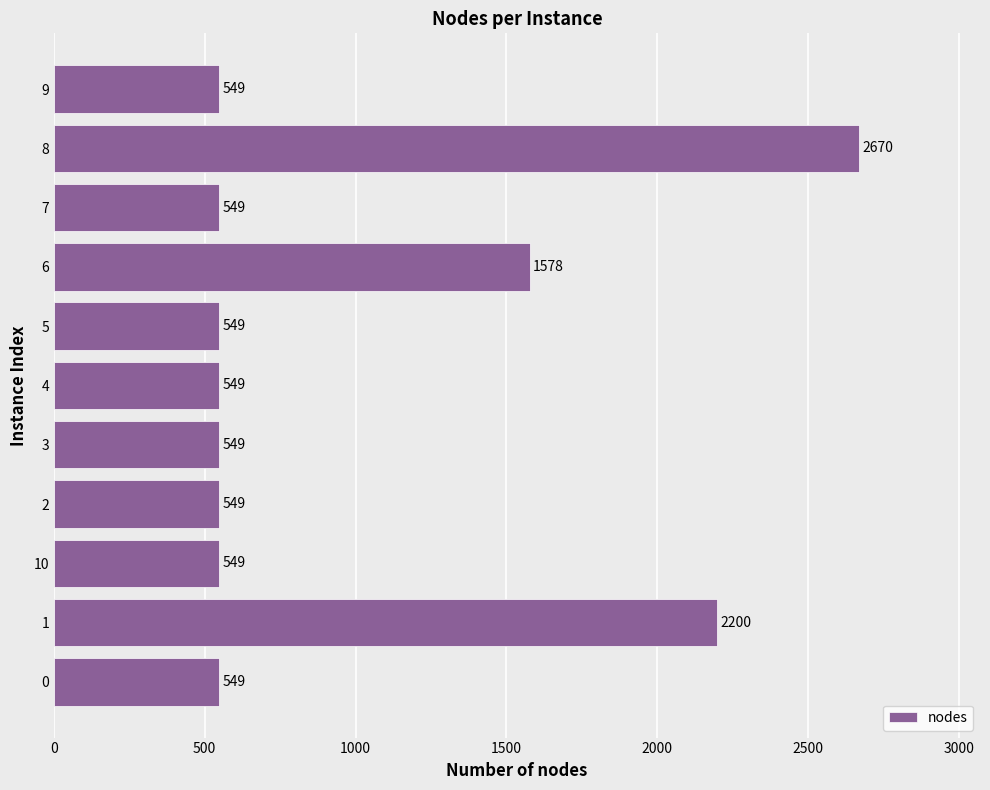

What is the ratio of the value at 3 to the value at 4?

1.0